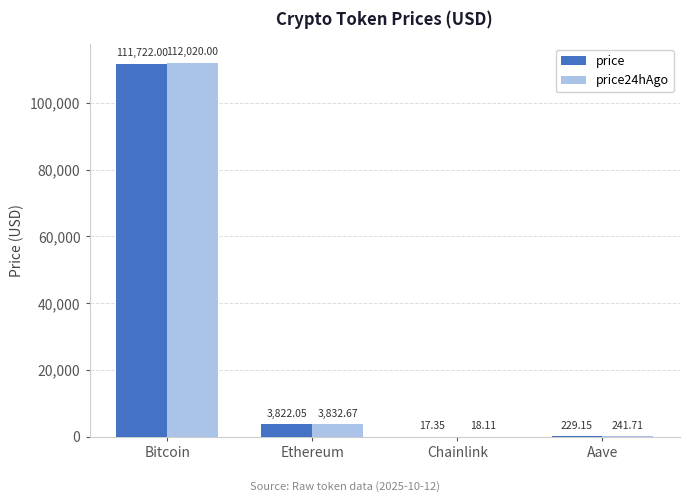

Where is price24hAgo nearest to the value 56019?

Ethereum